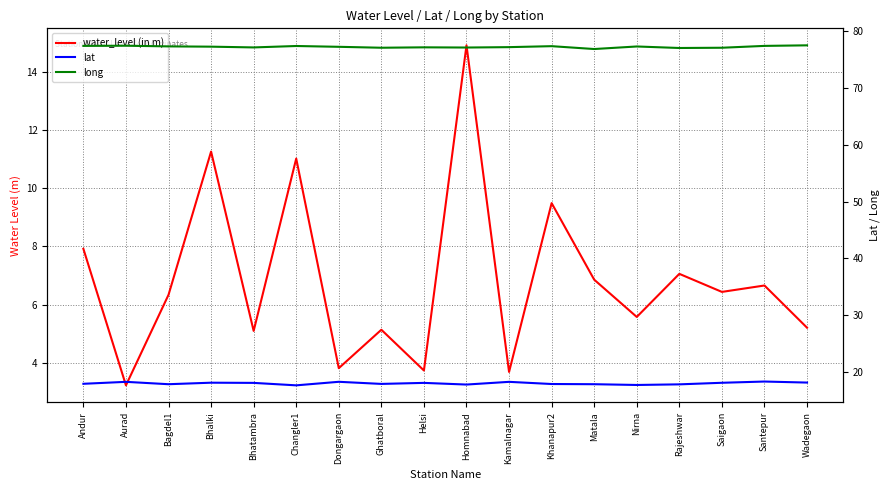

What is the approximate value of long at Bagdel1?

77.3